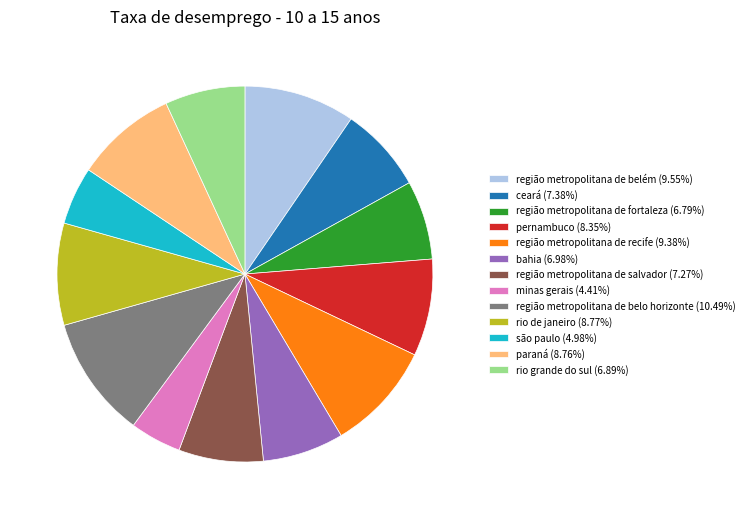

What is the ratio of the value at bahia to the value at rio de janeiro?

0.8